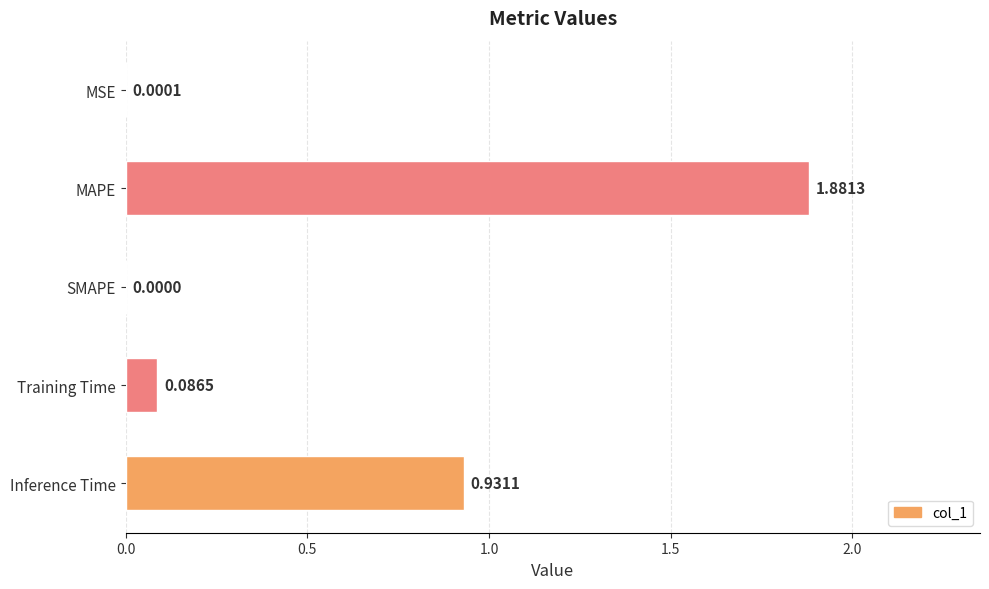

At which category does the chart reach its peak across all series?

MAPE